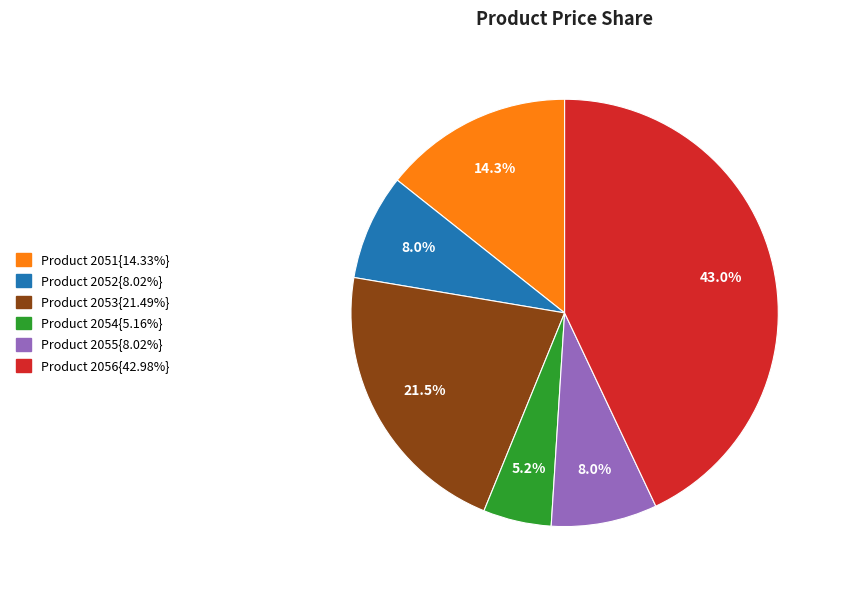

Count the number of slices in the pie.

6